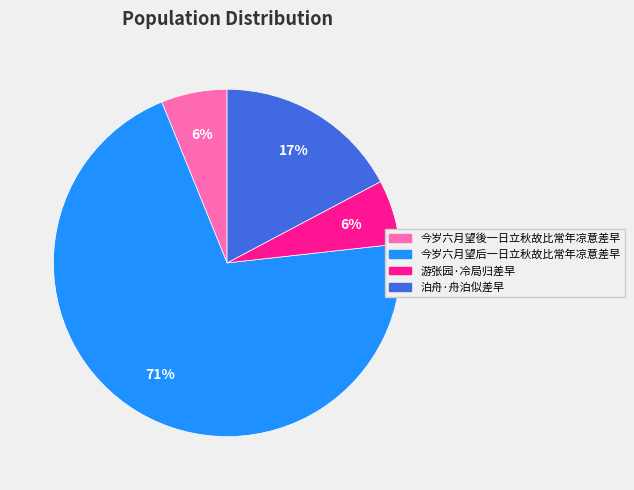

True or false: 今岁六月望后一日立秋故比常年凉意差早 accounts for 56% of the total.

False